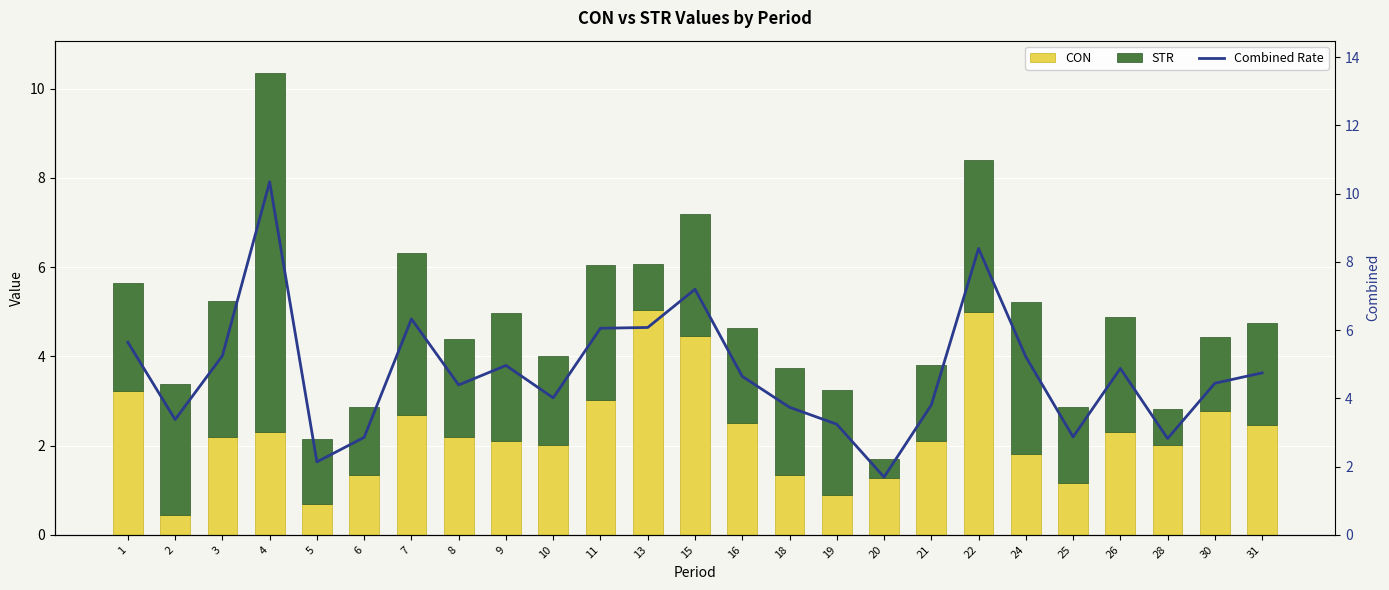

Between 28 and 24, which is larger?

28